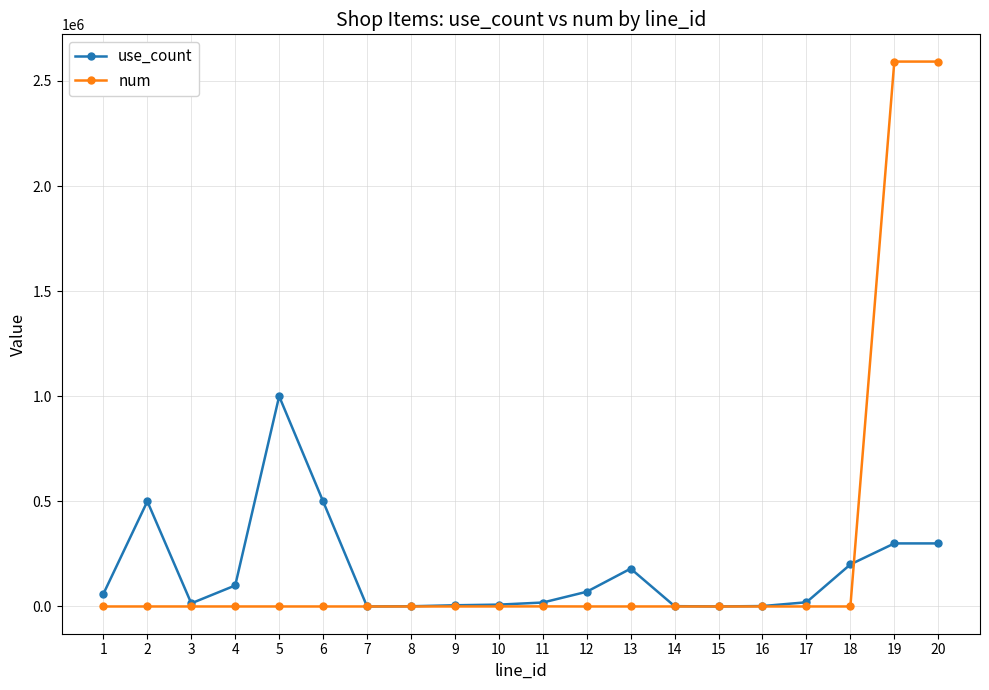

Between 1 and 16, which series saw the biggest shift?

use_count